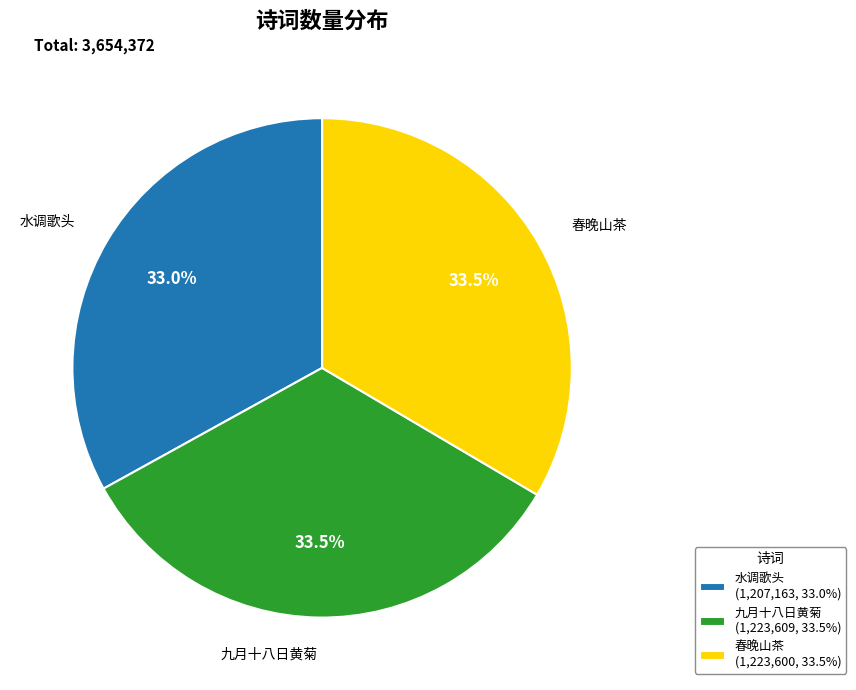

What is the ratio of the value at 九月十八日黄菊 (1,223,609, 33.5%) to the value at 春晚山茶 (1,223,600, 33.5%)?

1.0